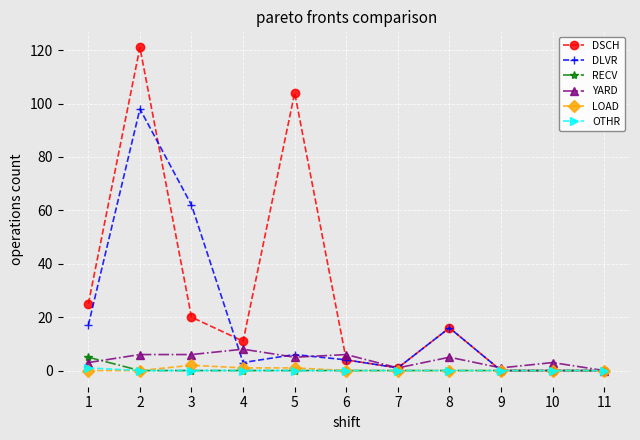

Which series has the largest total across all categories?

DSCH